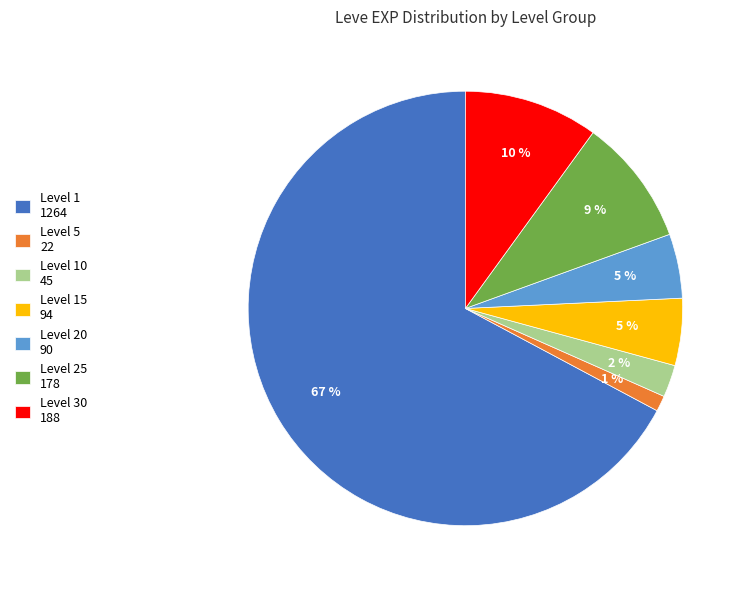

What percentage is the Level 20 90 slice, to the nearest percent?

5%